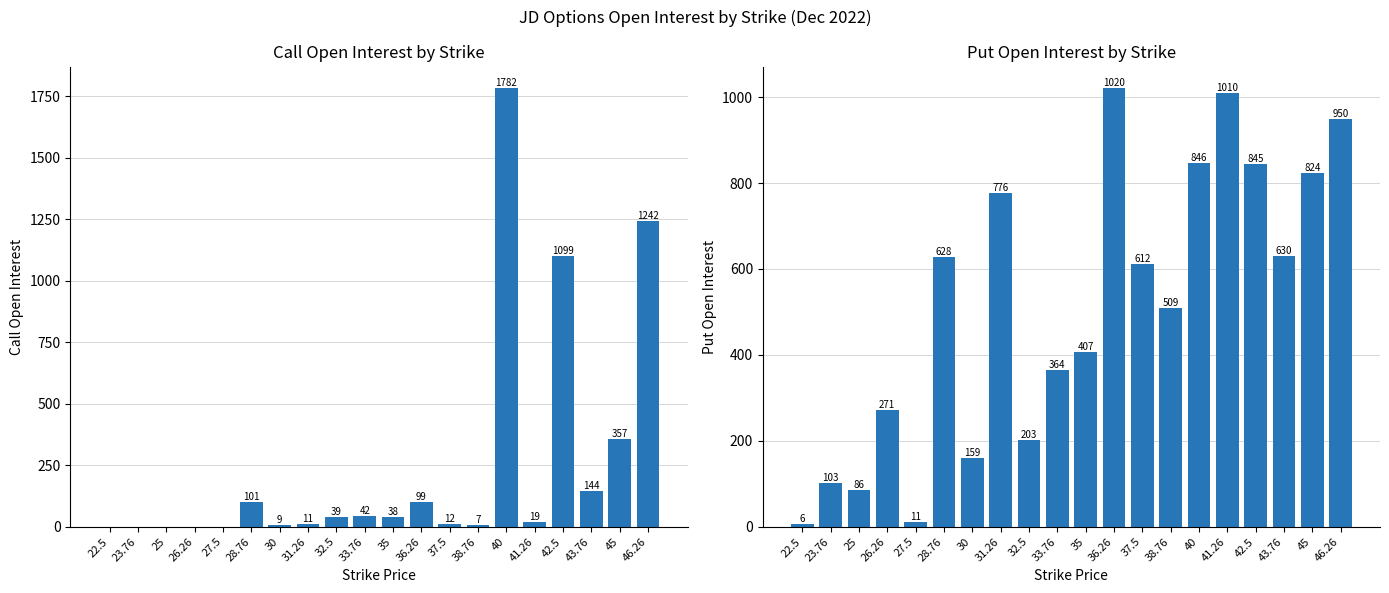

What is the difference between the highest and lowest values at 28.76?

527